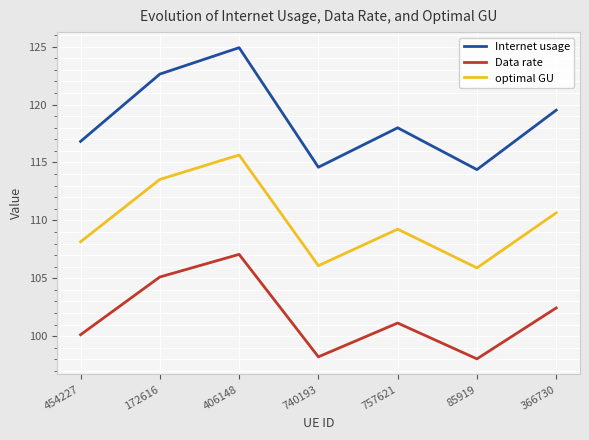

Rank the series by their maximum value, from highest to lowest.

Internet usage, optimal GU, Data rate